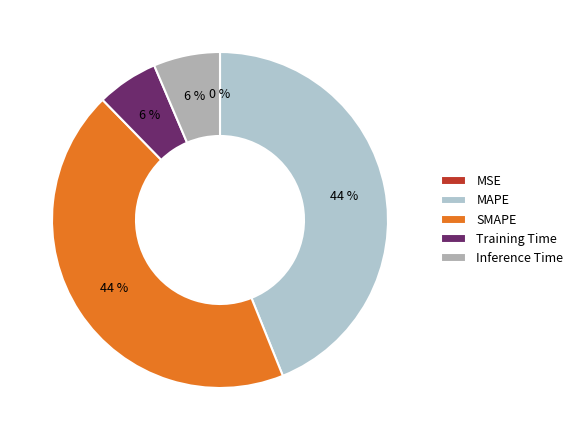

How many slices are in this pie chart?

5